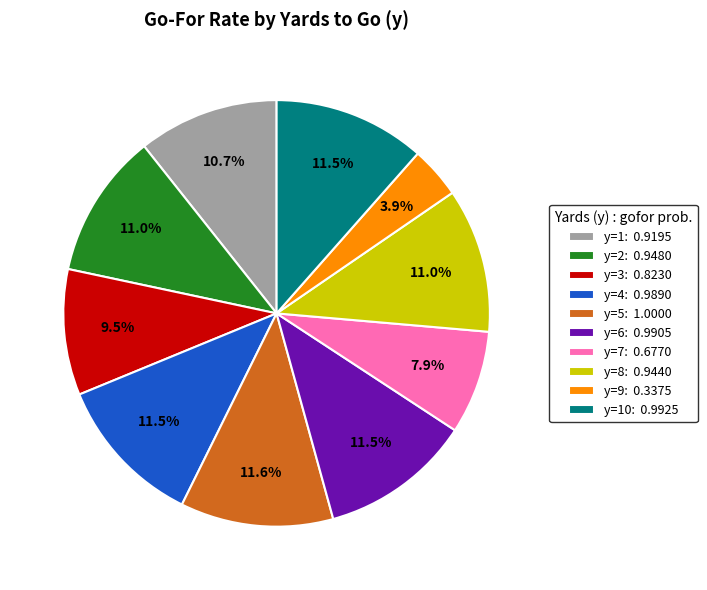

Is y=7: 0.6770 the majority of the pie?

No